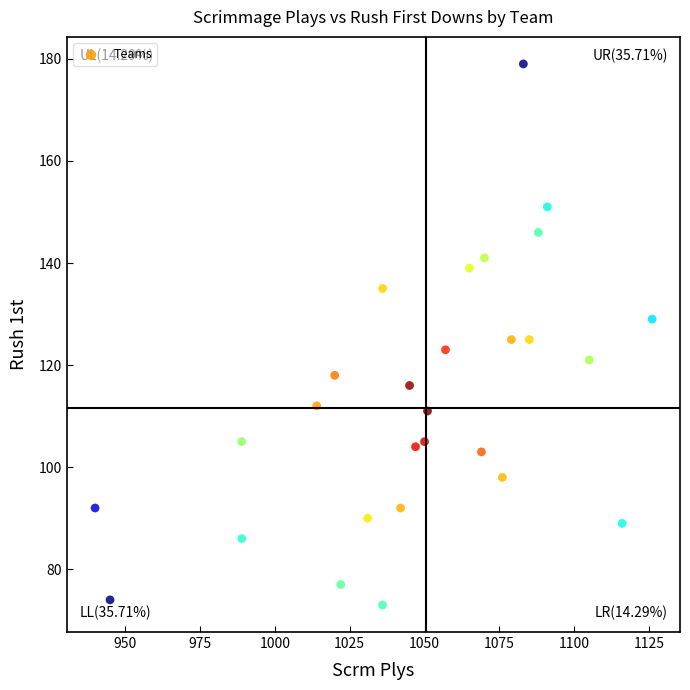

What is the range of X values (max minus min)?

186